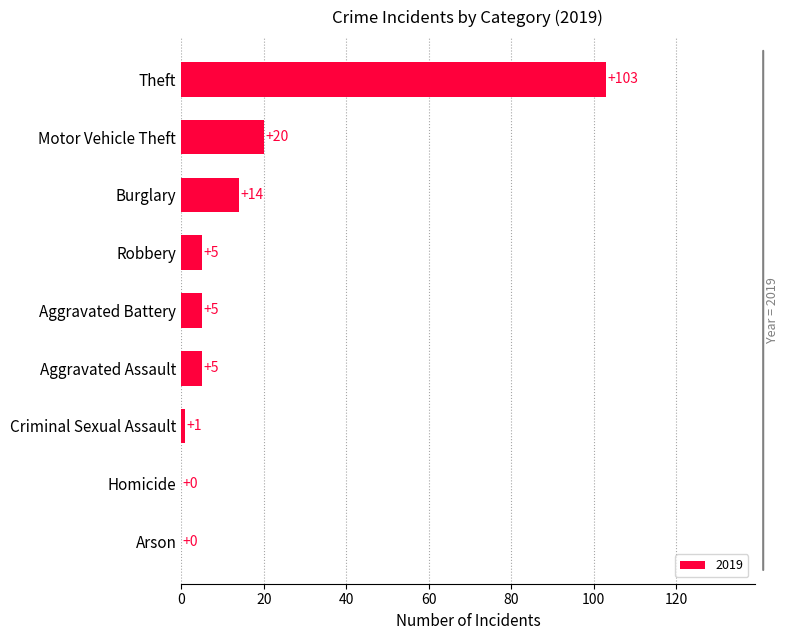

Is it true that the value at Burglary is 25?

False